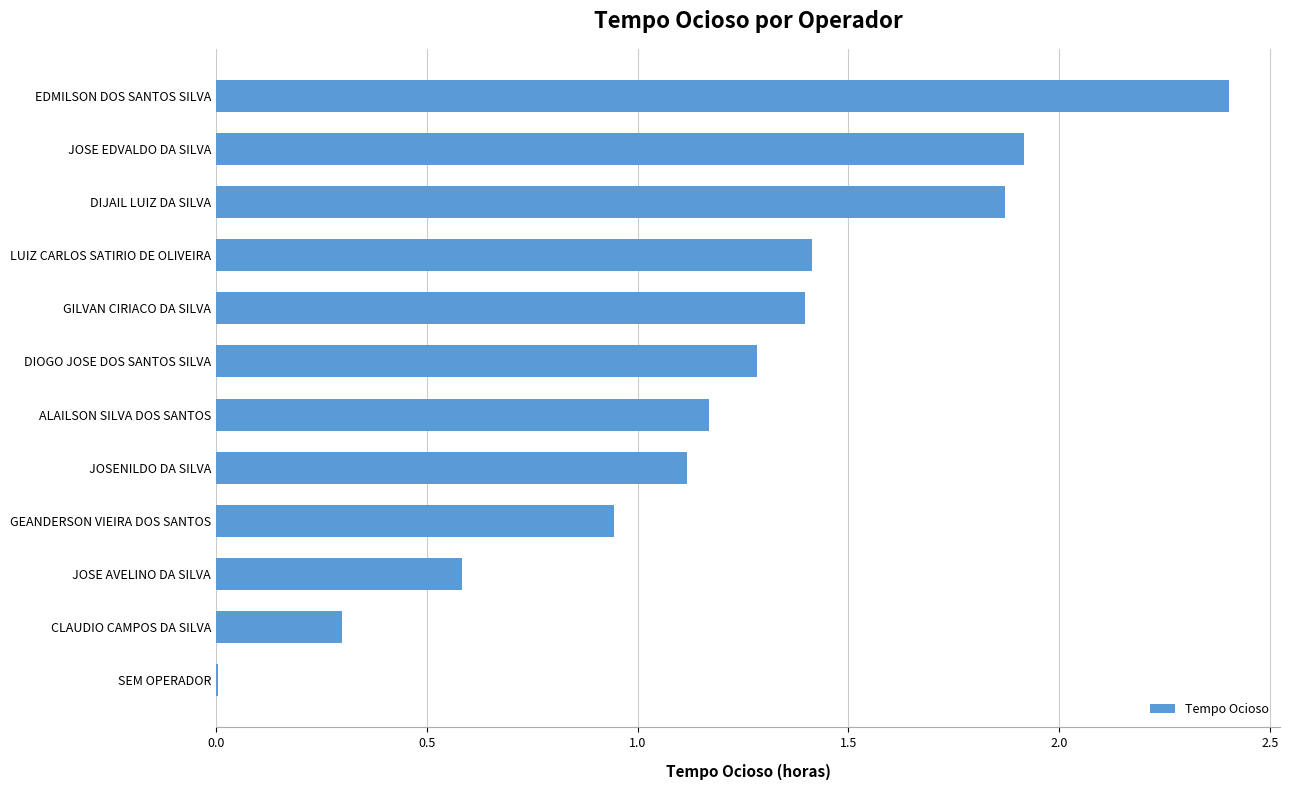

Is it true that the value at GEANDERSON VIEIRA DOS SANTOS is 1.3?

False